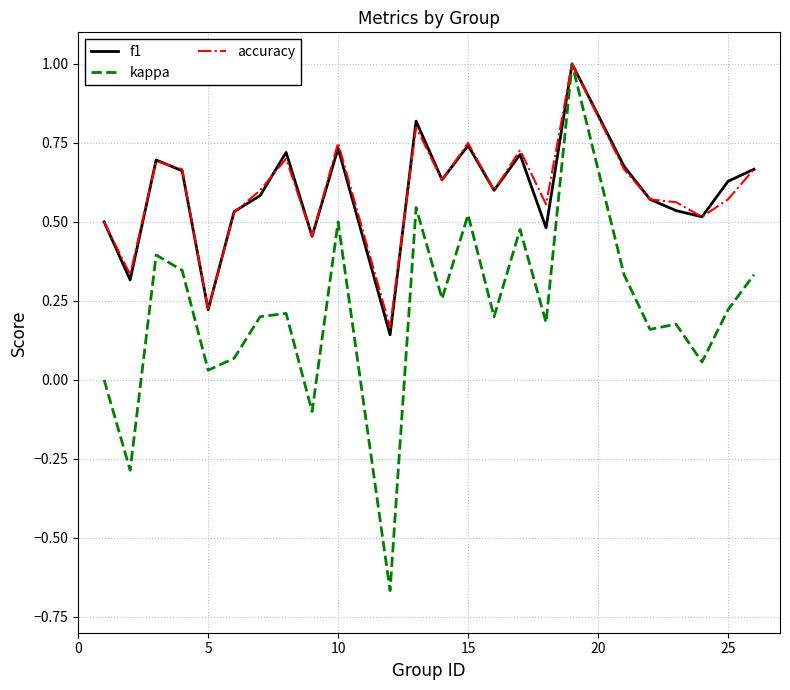

Which series has the widest spread of values?

kappa